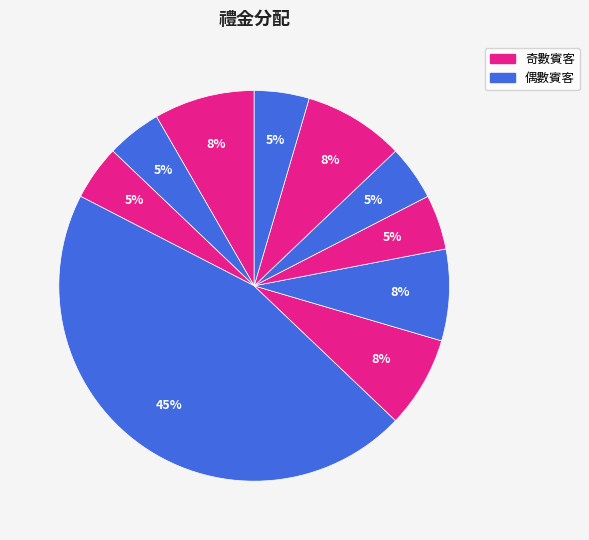

Rank the categories by value from highest to lowest.

俞仁宗, 葉亭瑄, 詹復鈞, 鄒秀蘭, 陳淑娟, 劉義傑, 羅祺山, 李曉苓, 王文伶, 王龍波